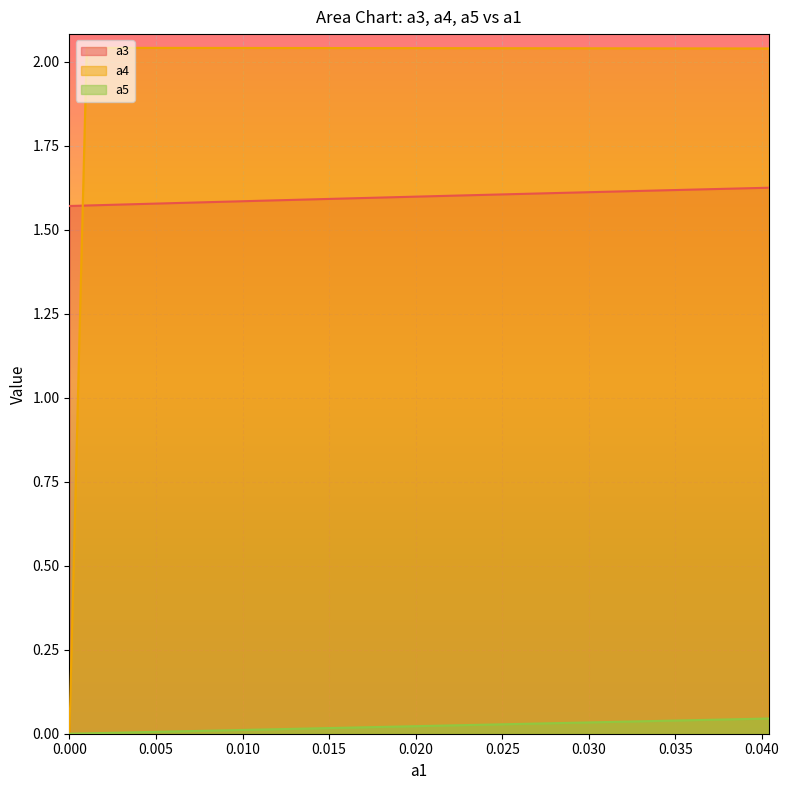

List the series in order of their overall mean, highest first.

a4, a3, a5